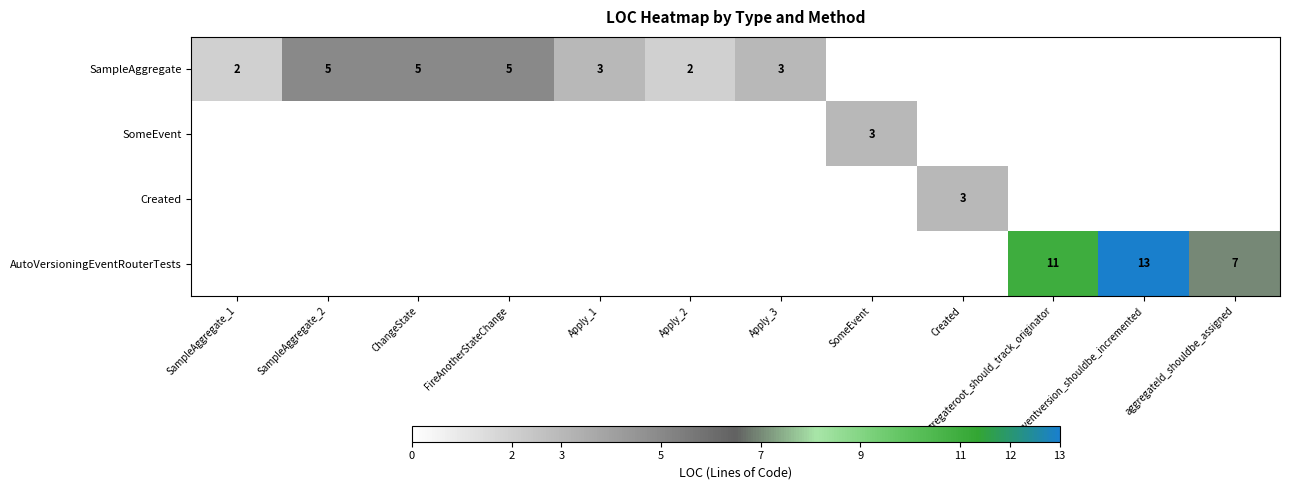

Is it true that AutoVersioningEventRouterTests equals 6 at aggregateroot_should_track_originator?

False